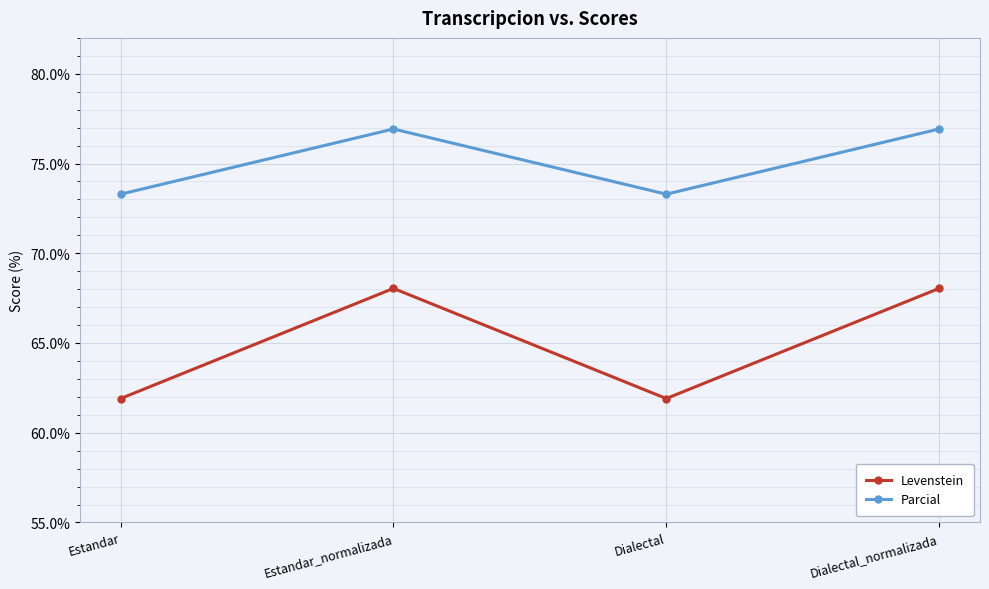

True or false: Parcial and Levenstein intersect in this chart.

False